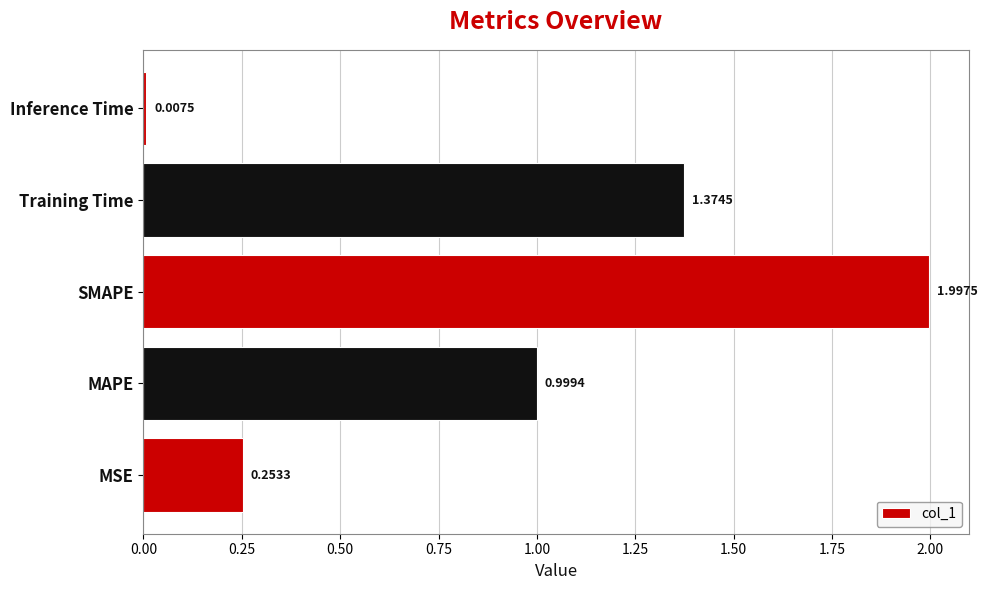

List the labels in order of value, smallest first.

Inference Time, MSE, MAPE, Training Time, SMAPE